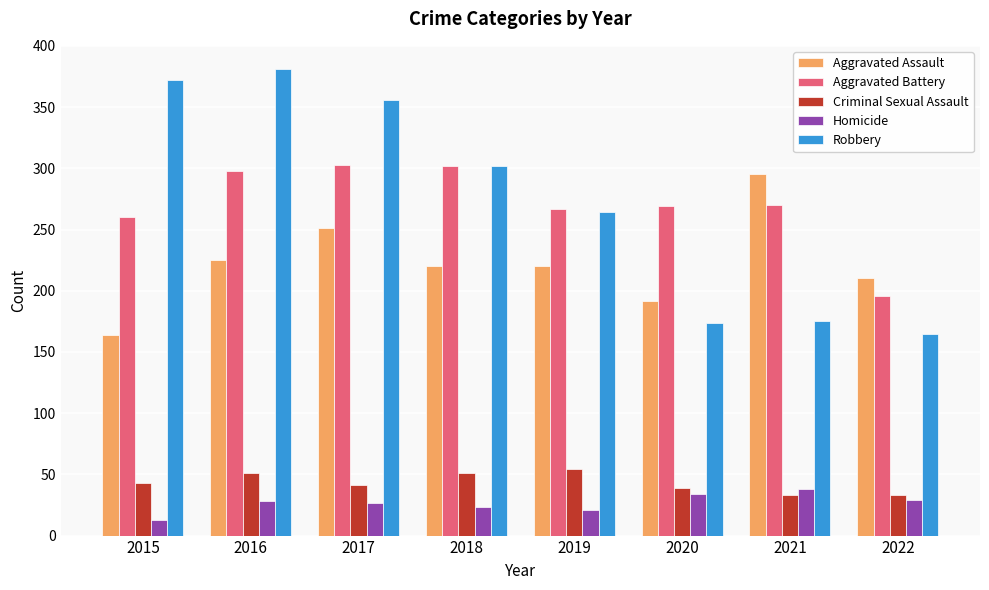

What is the difference between the highest and lowest values at 2018?

279